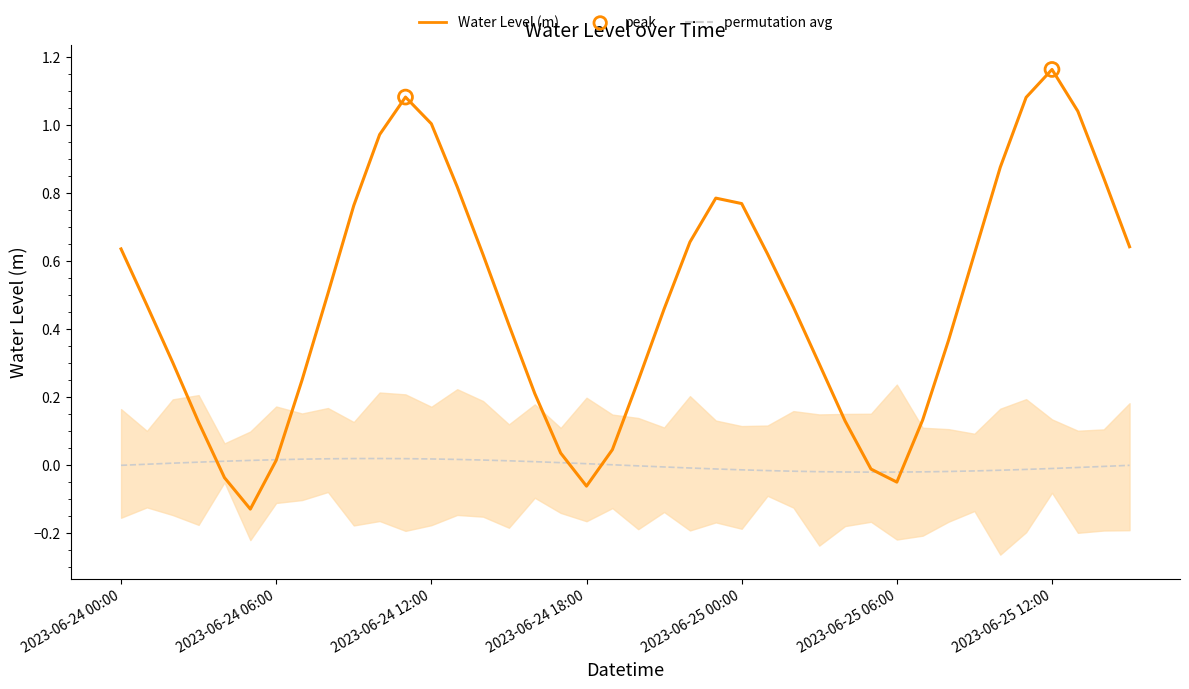

Which series has the largest total across all categories?

Water Level (m)